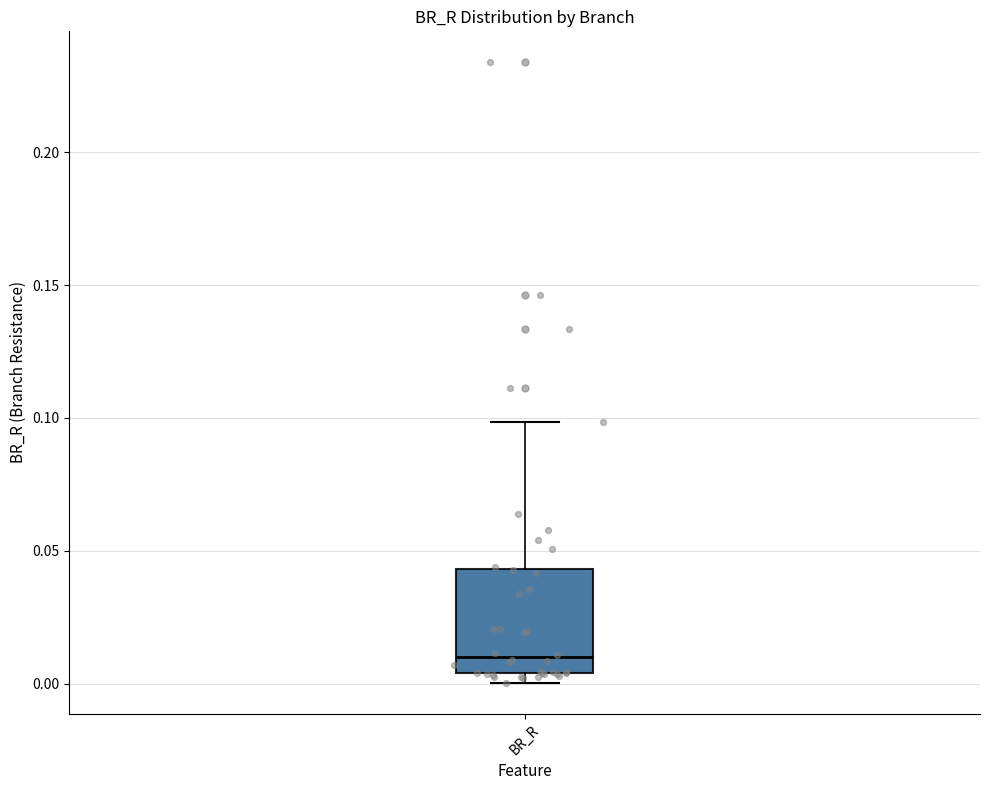

Transcribe this box plot: give where the median line is, the range the box spans, and where the two whiskers end, as read against the y-axis. The values are not printed on the chart, so give them approximately, as read against the axis.

median 0.010, box 0.005 to 0.045, whiskers 0.000 to 0.100